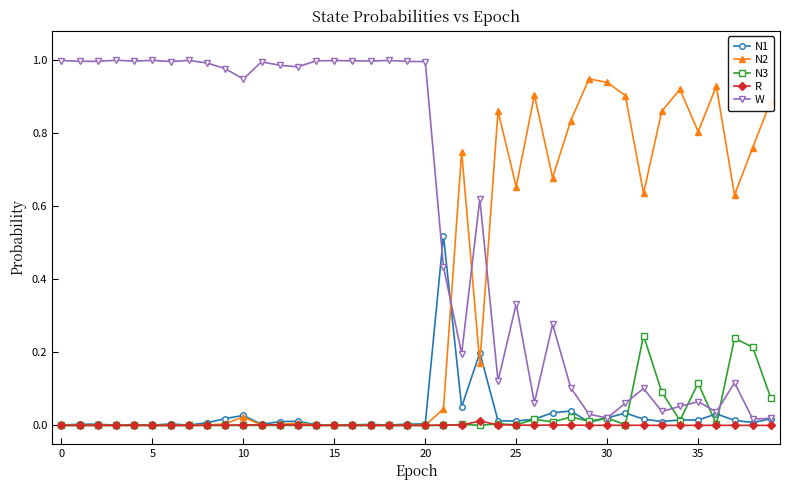

Which series has the largest range (max minus min)?

W